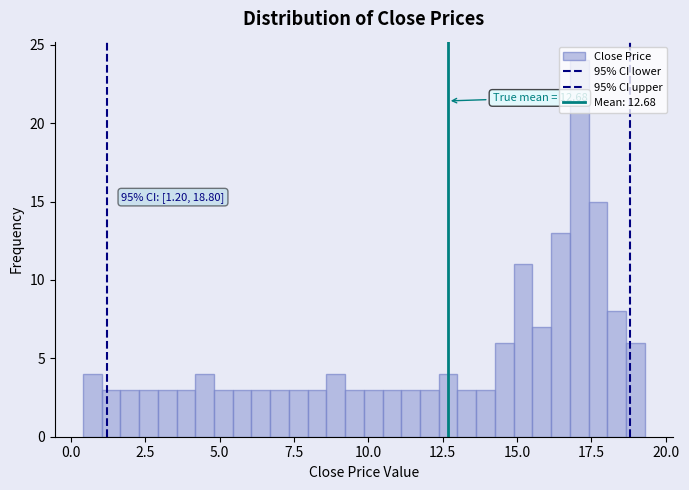

Read against the x-axis, roughly where is the centre of the tallest bar?

17.0